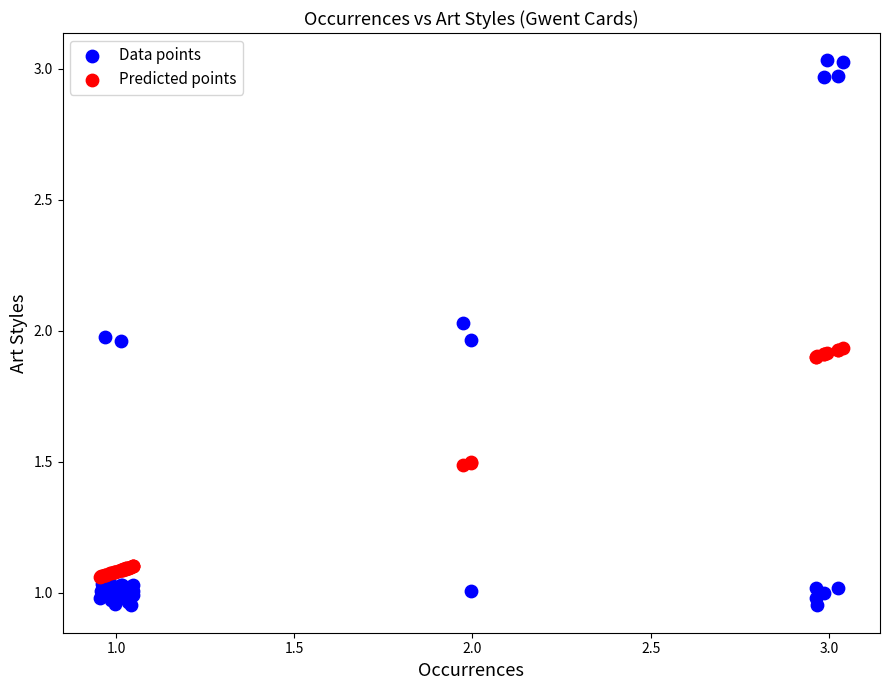

Which series reaches the maximum Y coordinate?

Data points